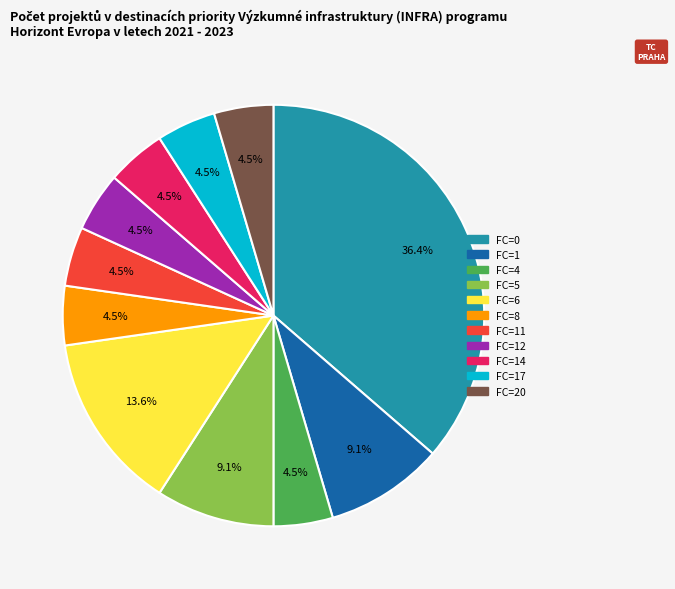

Does any single category account for the majority?

No